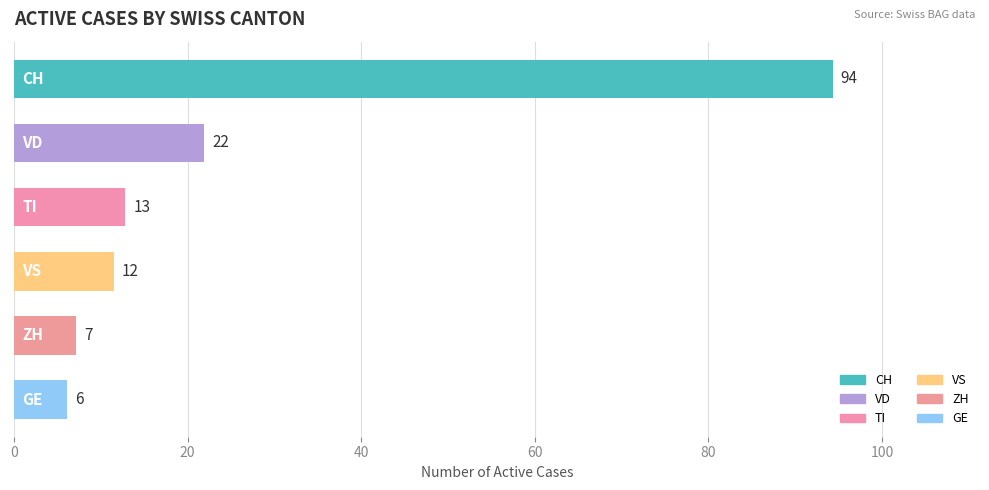

Does the chart contain any negative values?

No